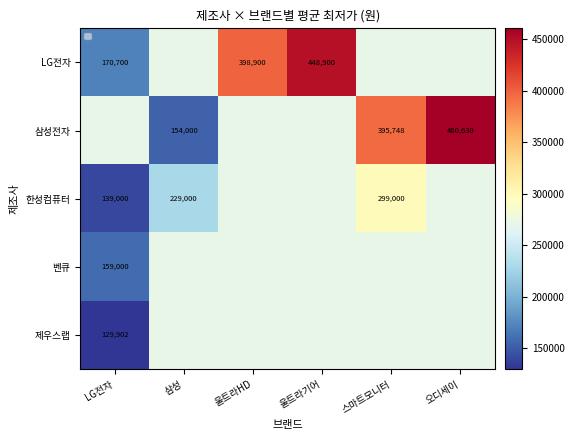

Is it true that 벤큐 equals 363430.7 at 오디세이?

False